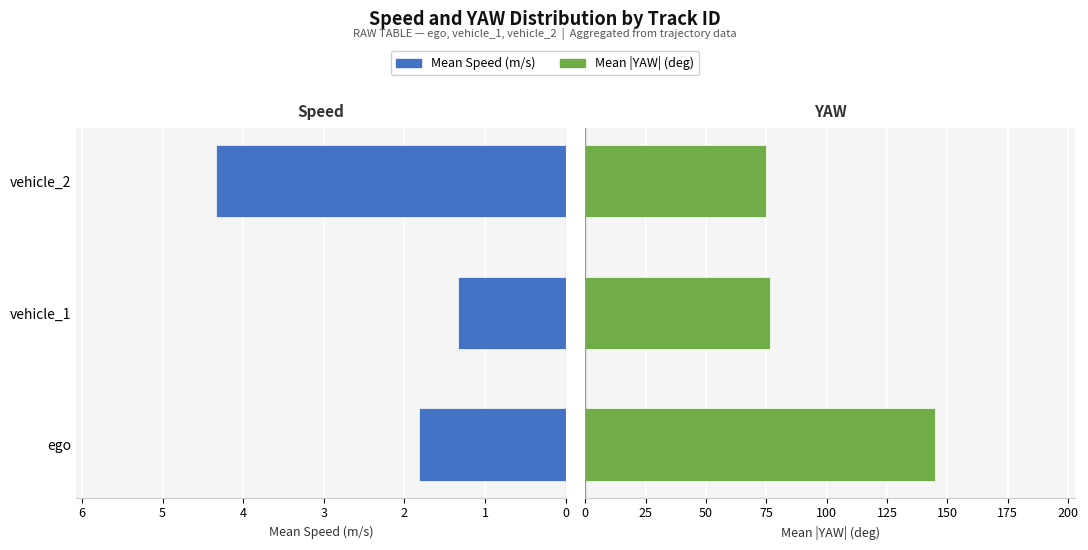

The Mean Speed (m/s) series shows 4.3 at 2. True or false?

True